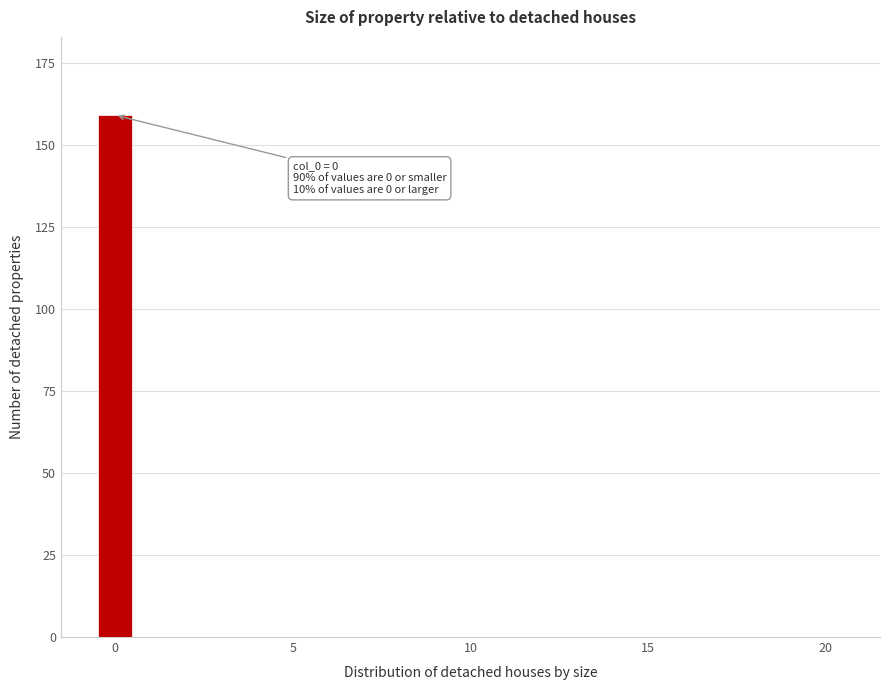

Read against the x-axis, roughly where is the centre of the tallest bar?

0.0